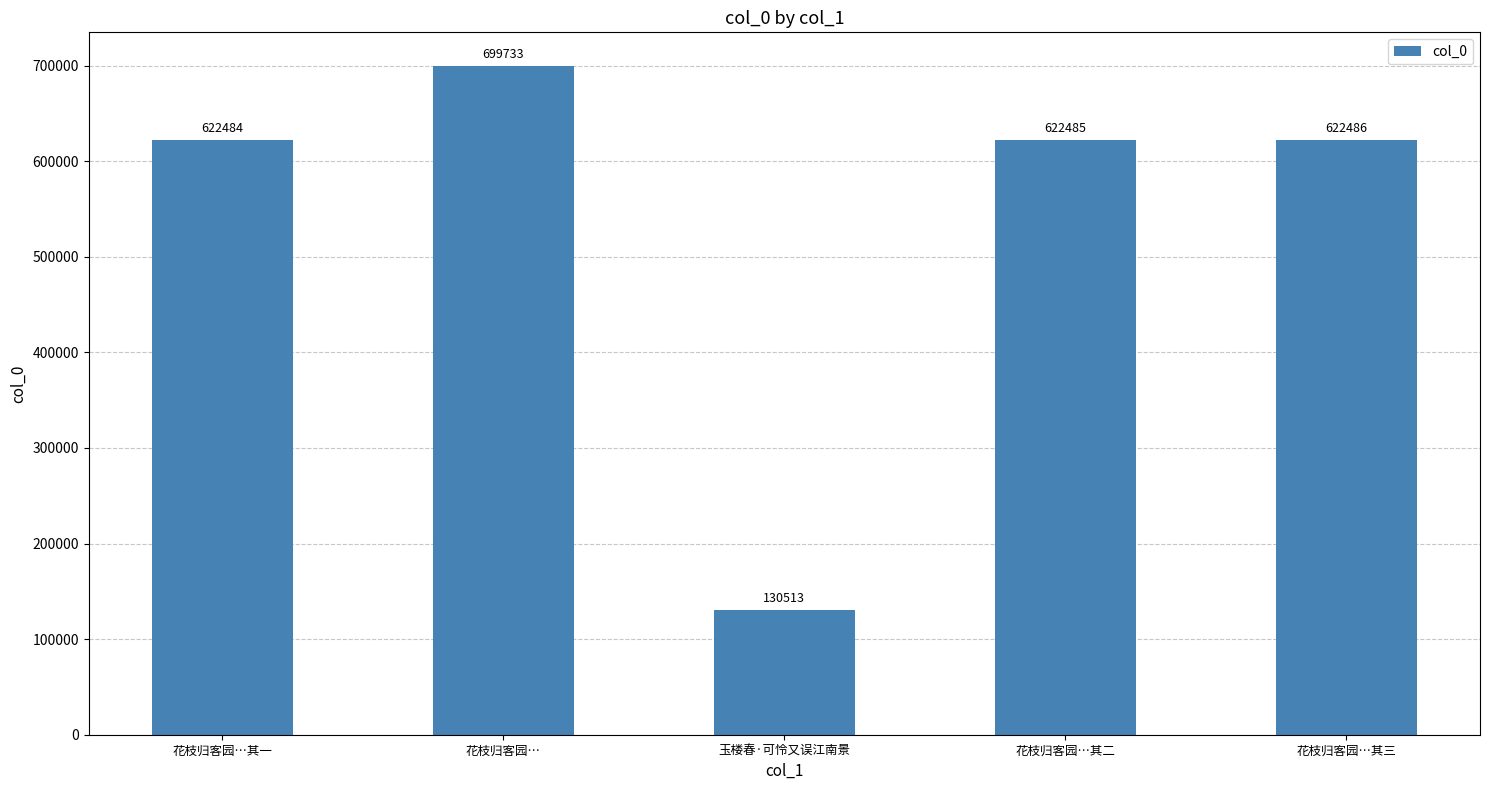

Does the chart contain stacked bars?

No